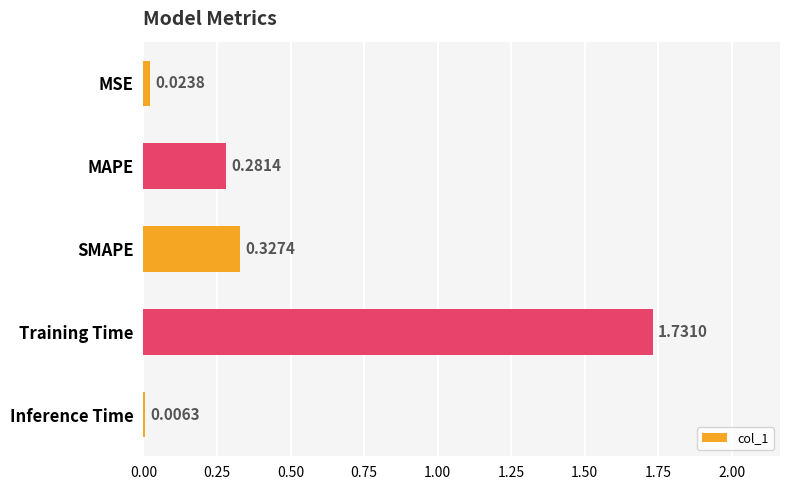

Between MSE and Inference Time, which is larger?

MSE